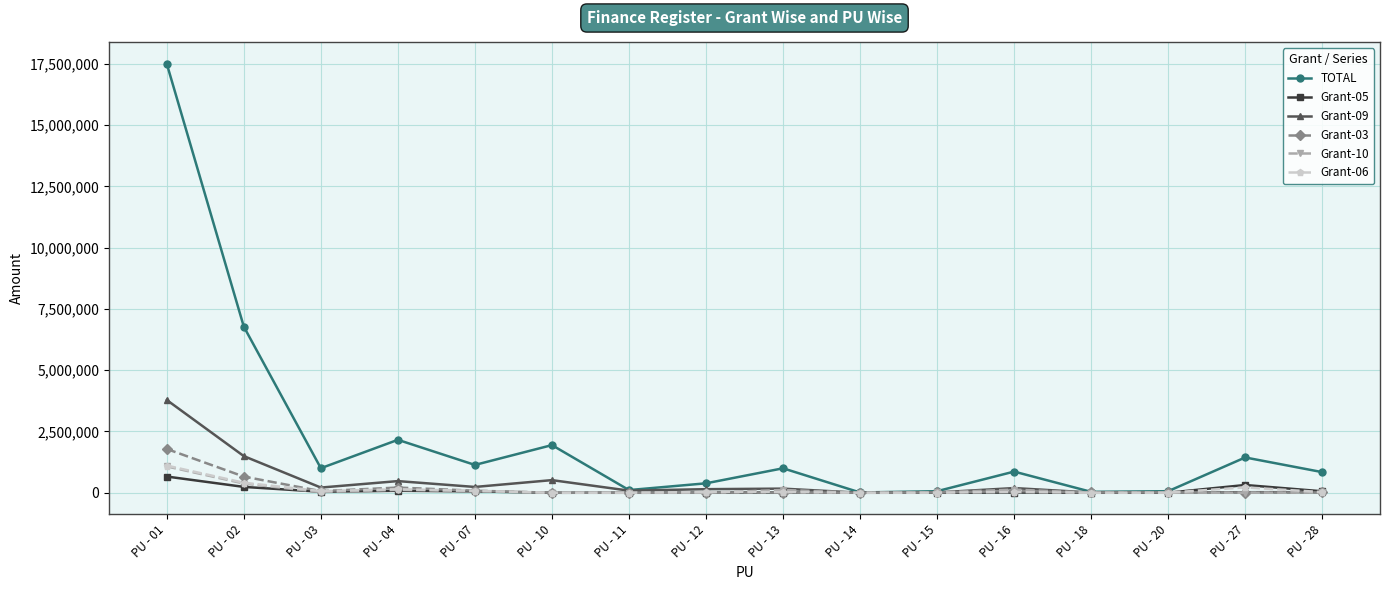

True or false: Grant-03 has more than 0 interior local peaks.

True